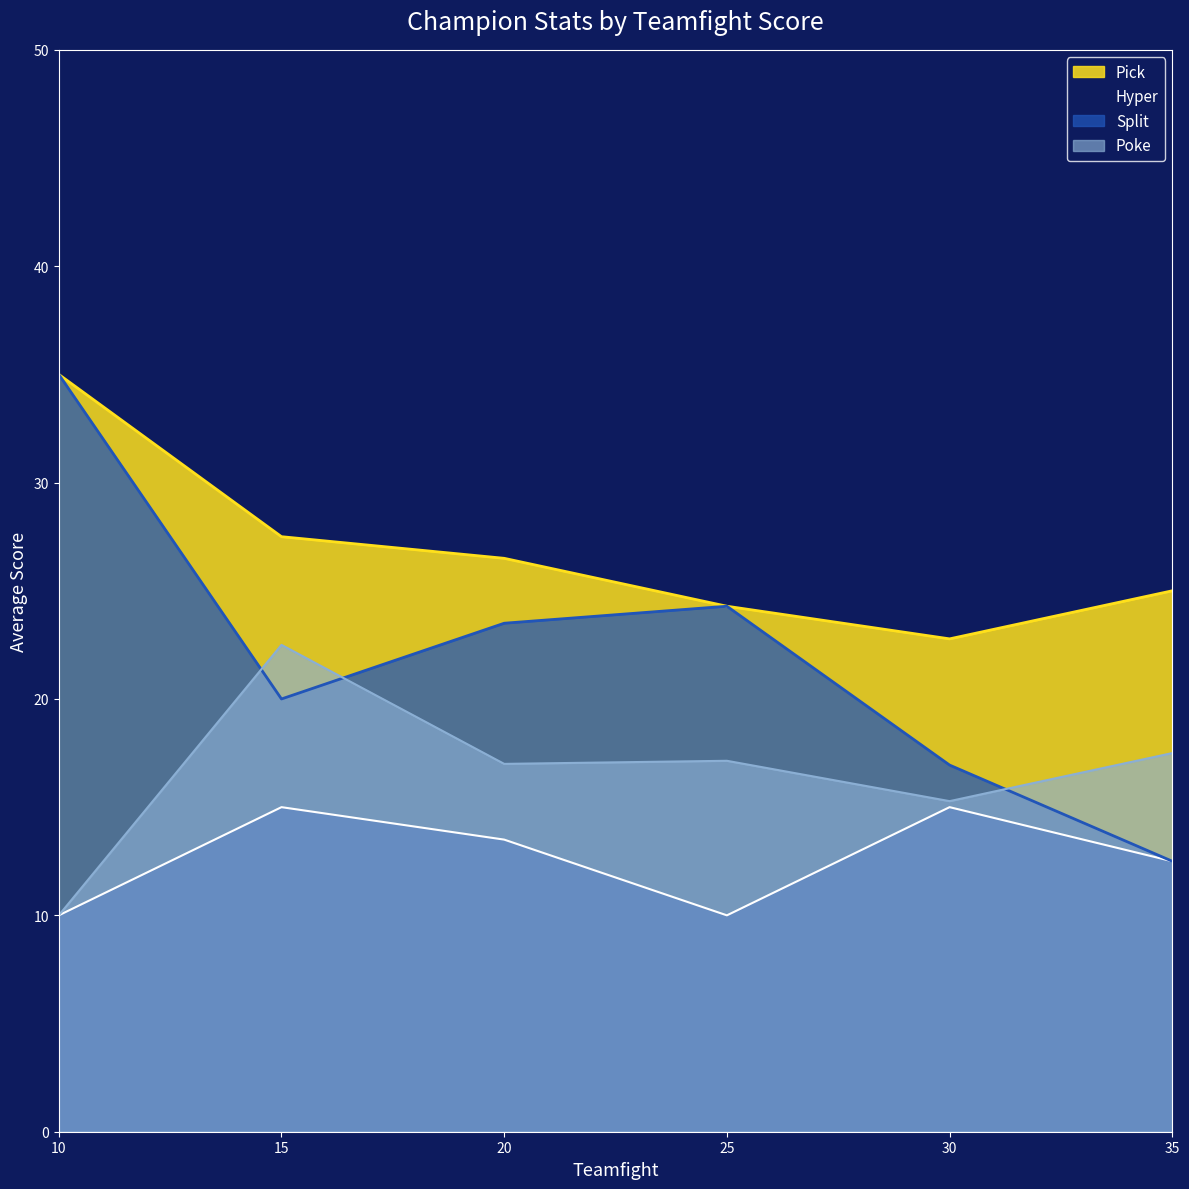

Is it true that Hyper equals 10 at 25?

True